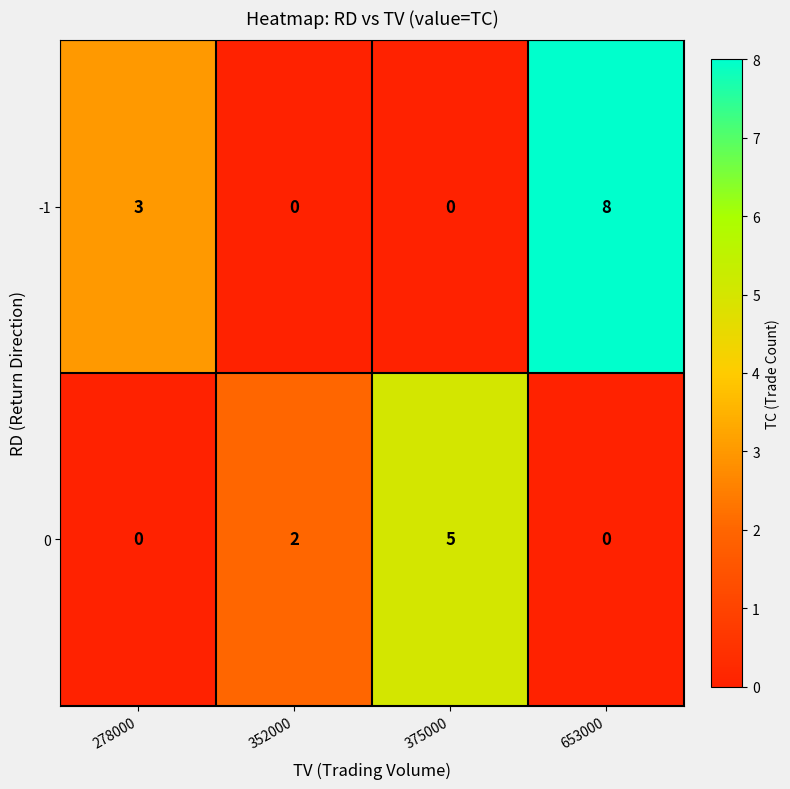

Is it true that -1 equals -3 at 375000?

False